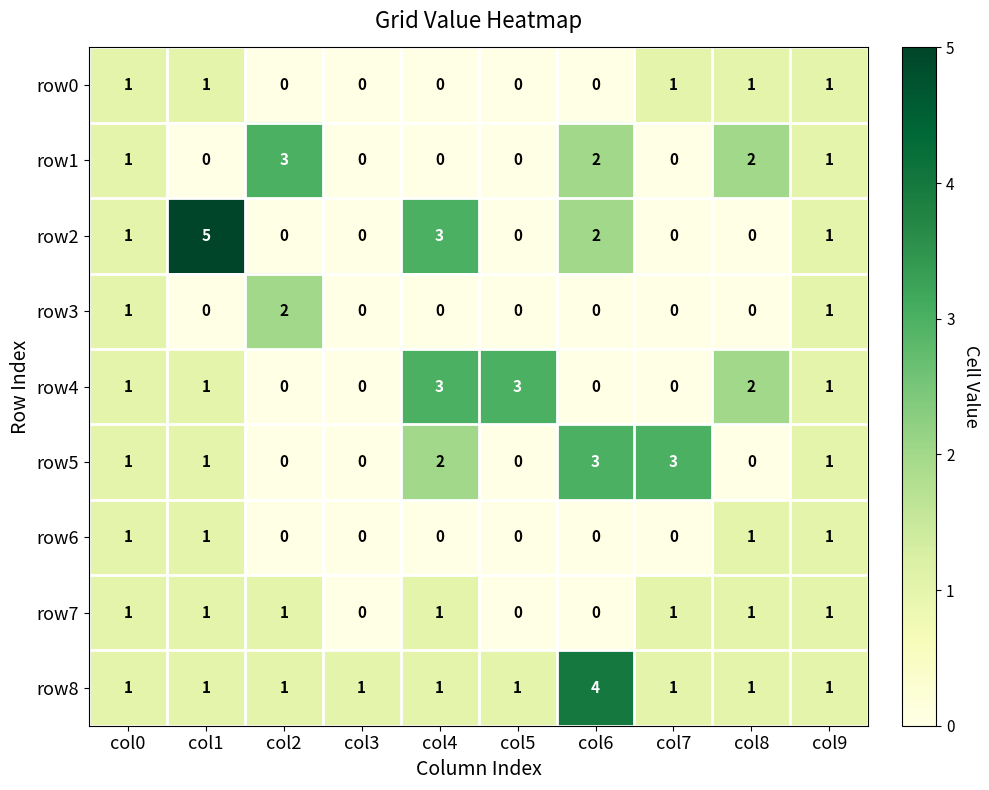

Which series has the largest total across all categories?

row8